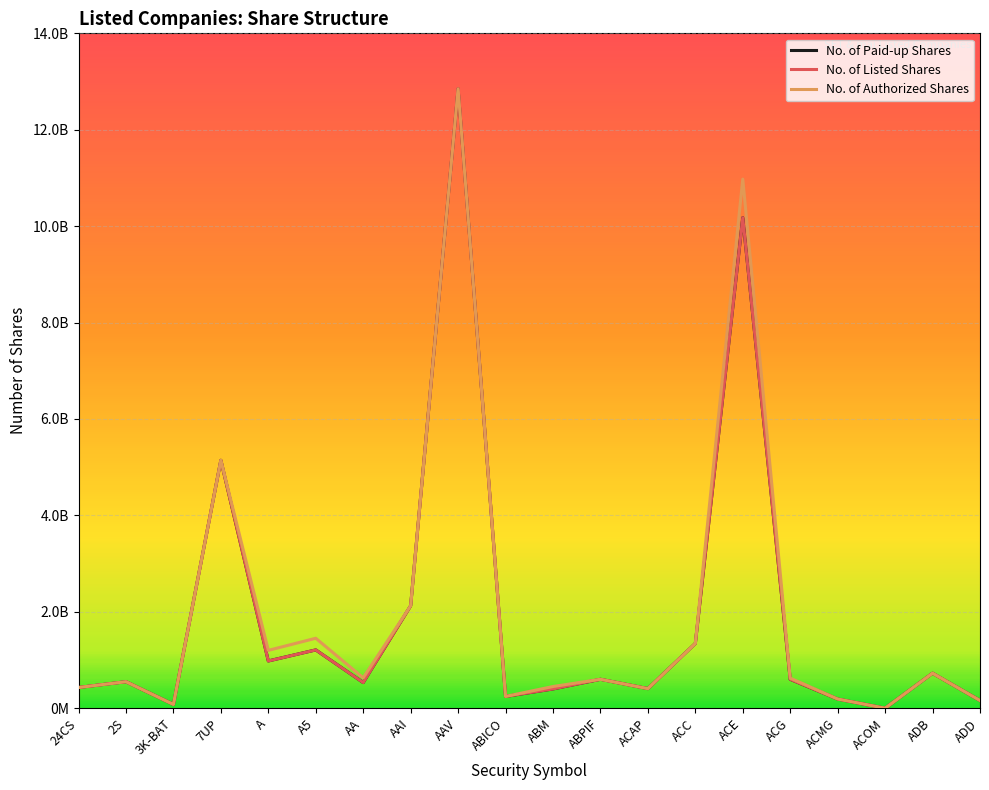

Does the chart have visible grid lines?

Yes